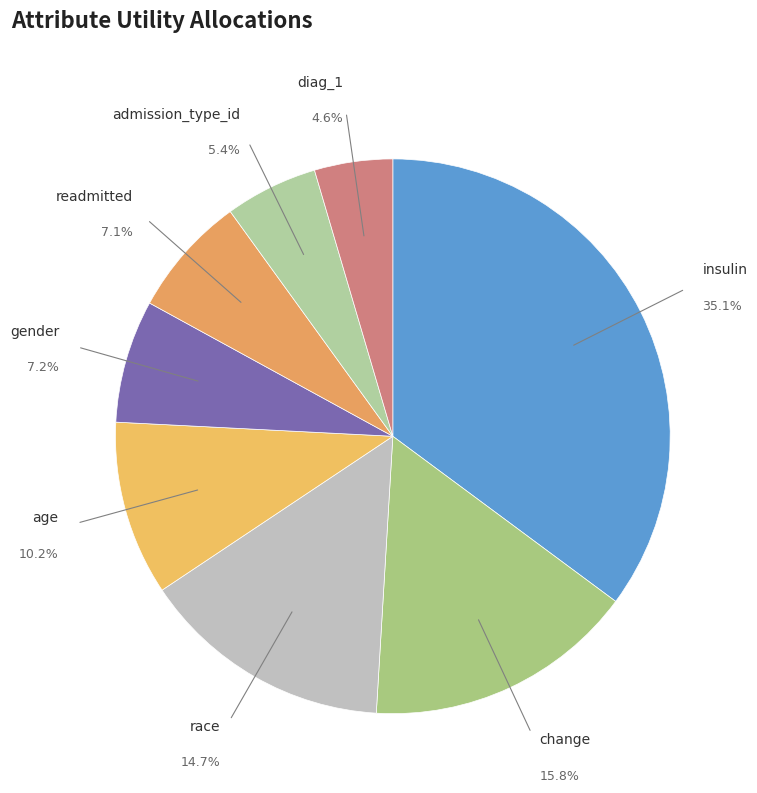

What is the largest slice in the pie chart?

insulin